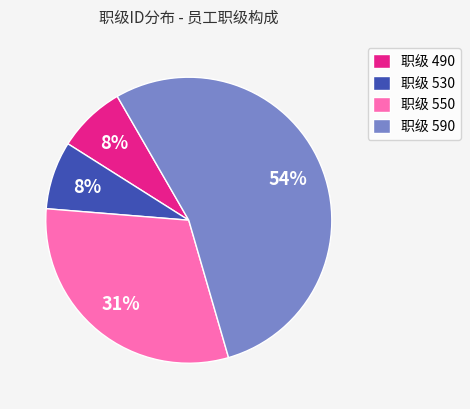

To the nearest percent, what is the difference between the largest and smallest slice percentages?

46%